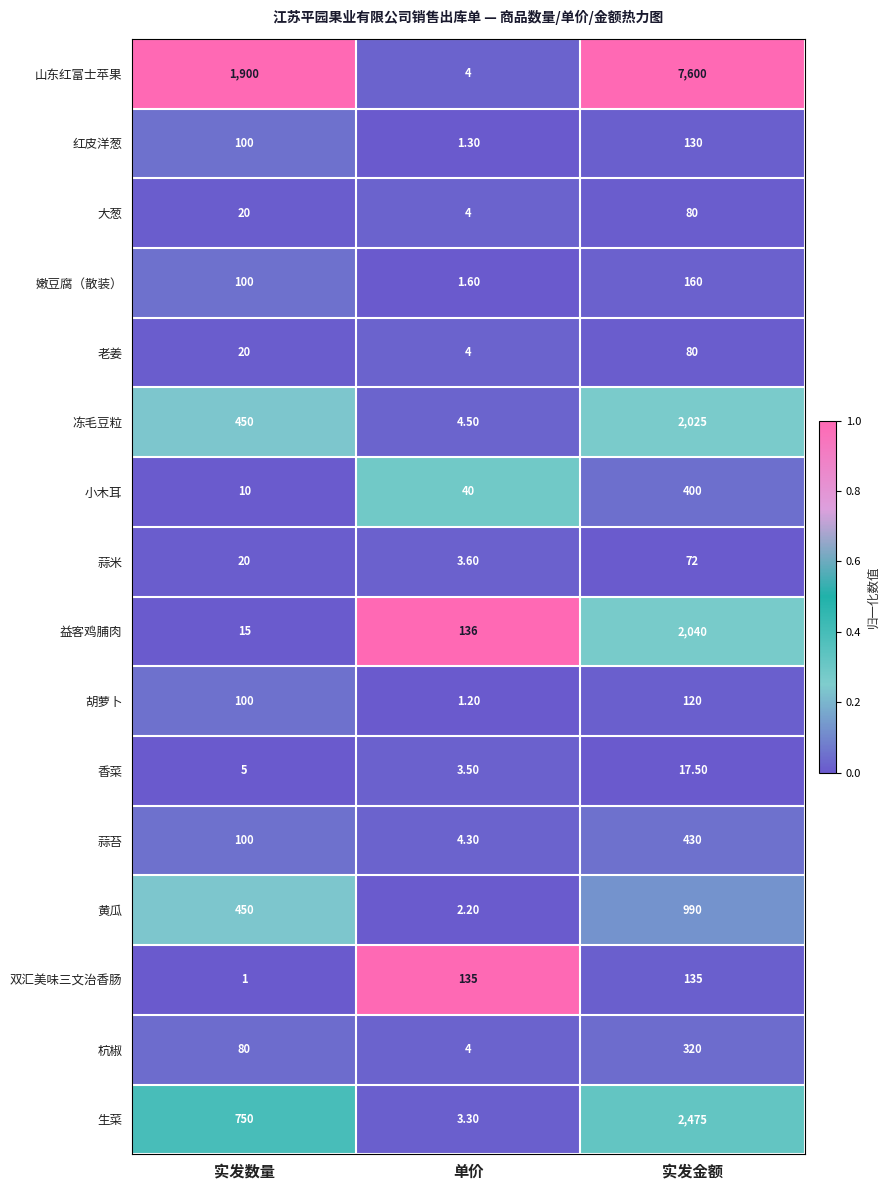

Rank the categories by 小木耳 value from highest to lowest.

实发金额, 单价, 实发数量